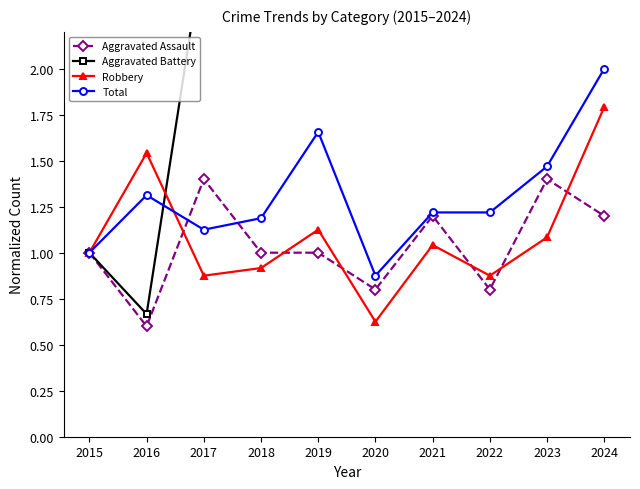

How many series are shown in this chart?

4